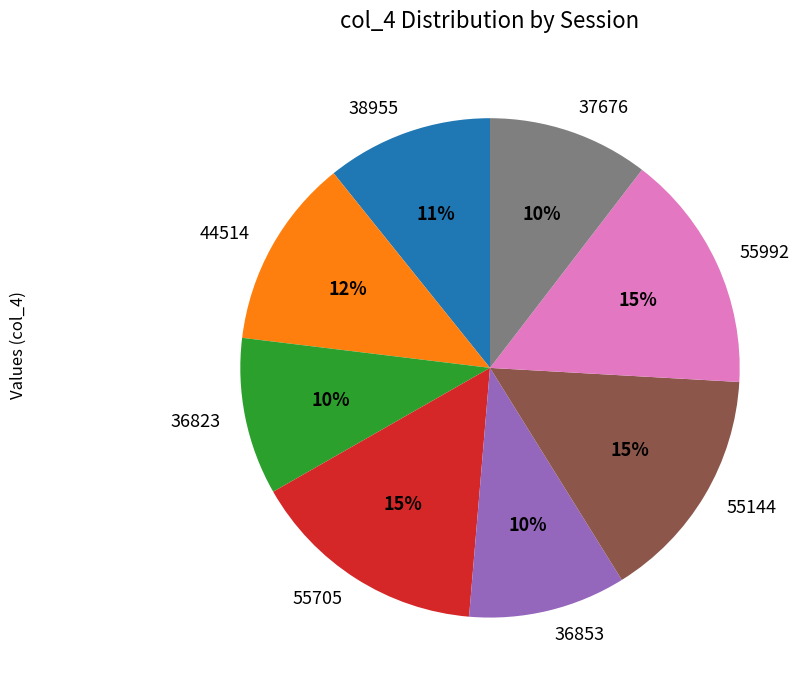

To the nearest percent, what is the average slice percentage?

12%